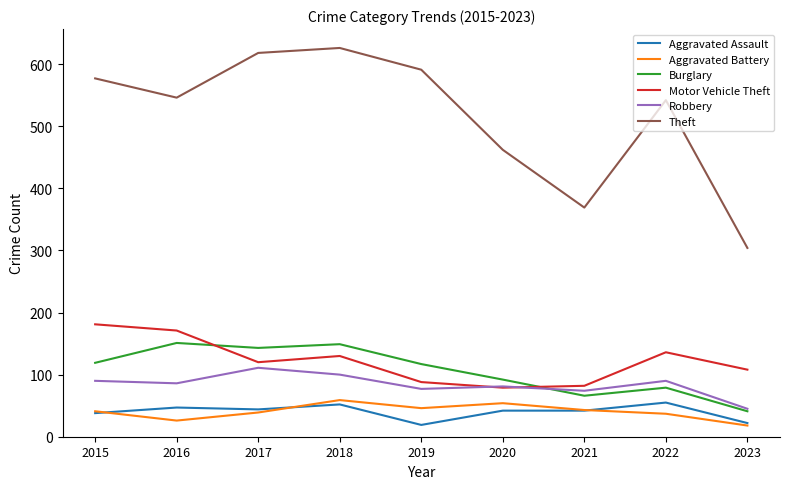

What is the spread (max minus min) of values at 2018?

574